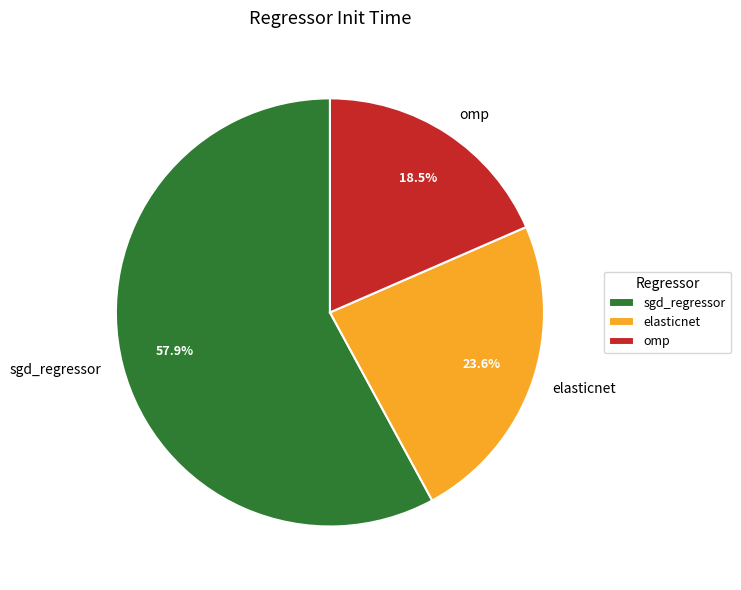

What is the smallest slice in the pie chart?

omp